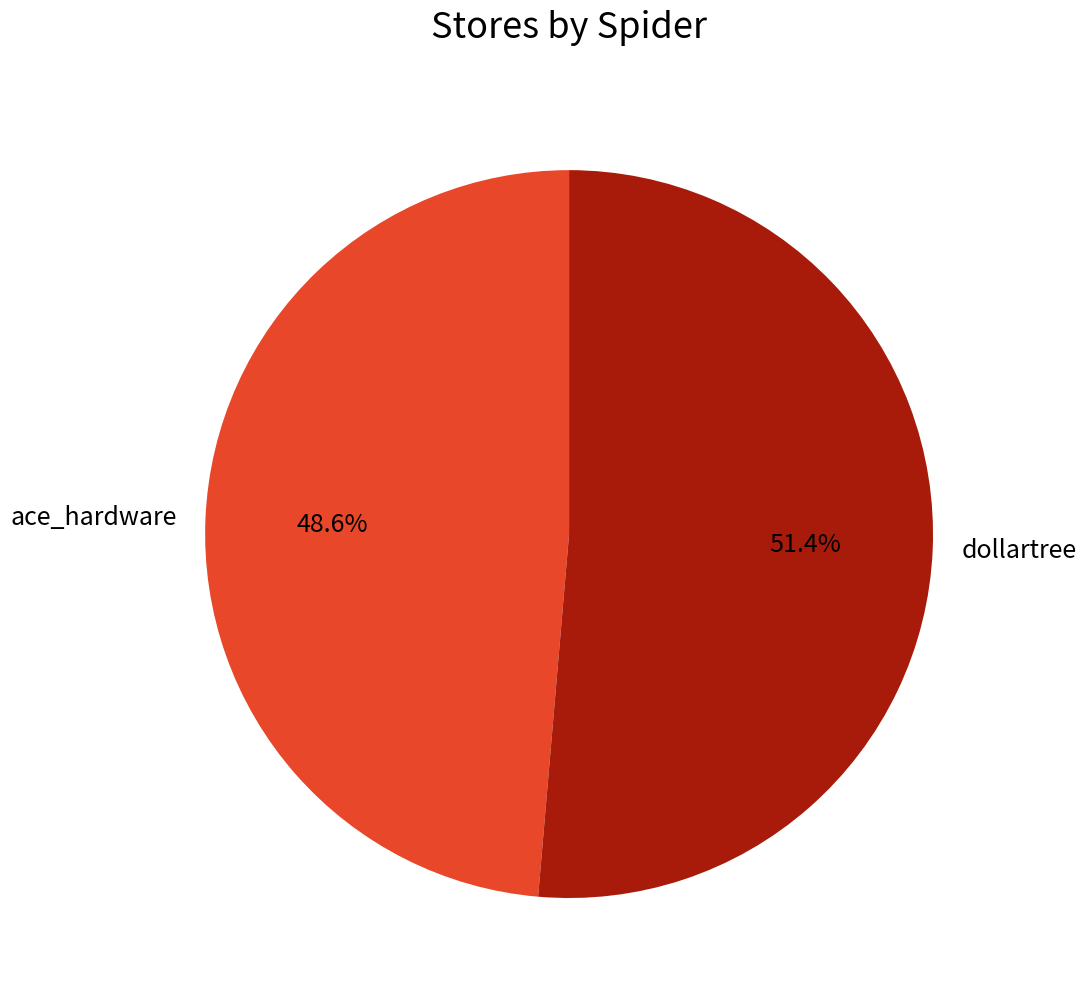

How much of the chart is everything except dollartree?

48.6%